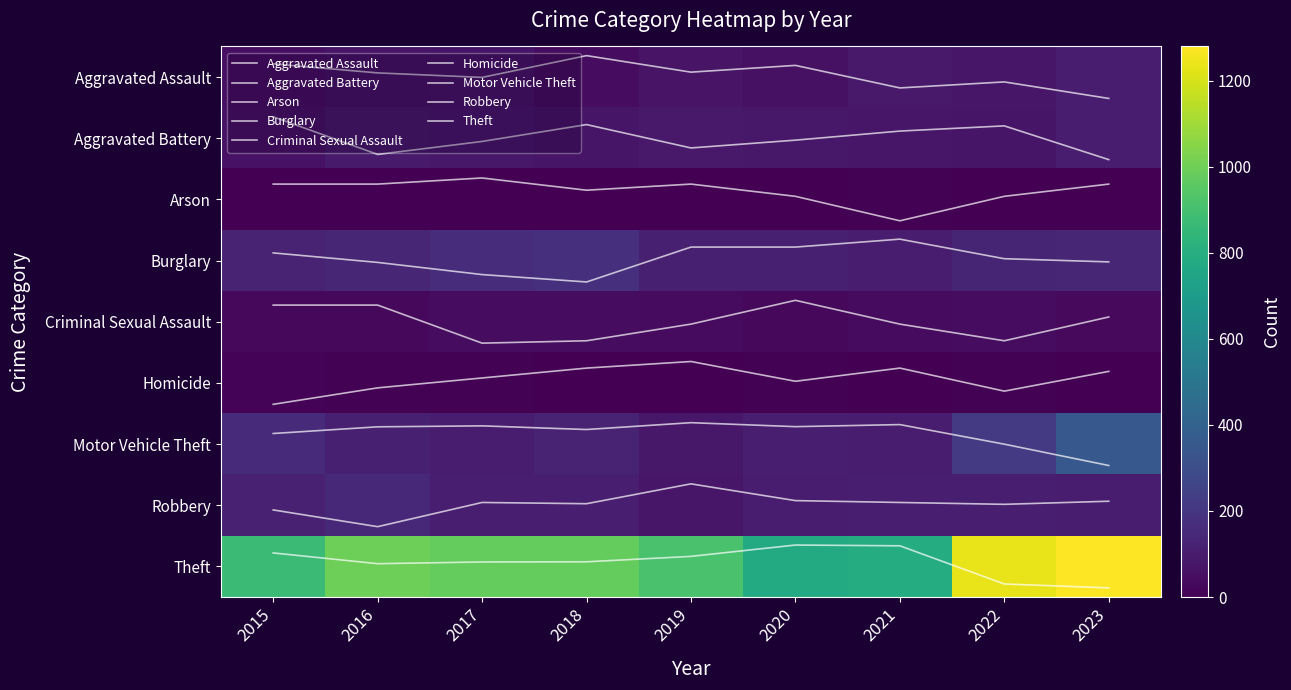

What is the difference between the second highest and second lowest values in the Aggravated Battery series?

0.5